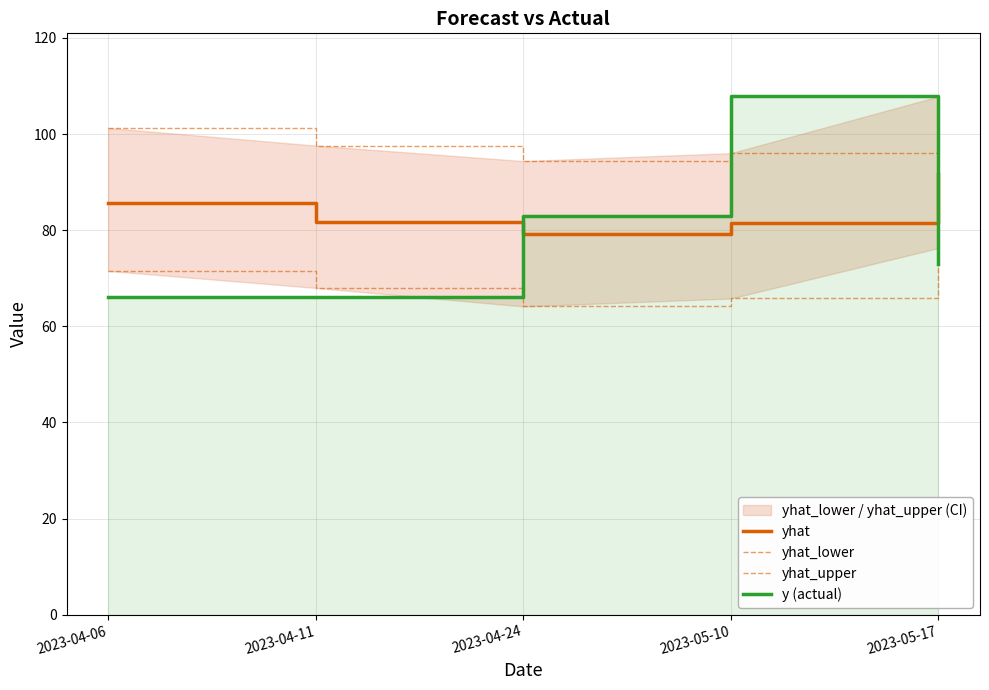

What is the label of the 4th point from the right?

2023-04-11